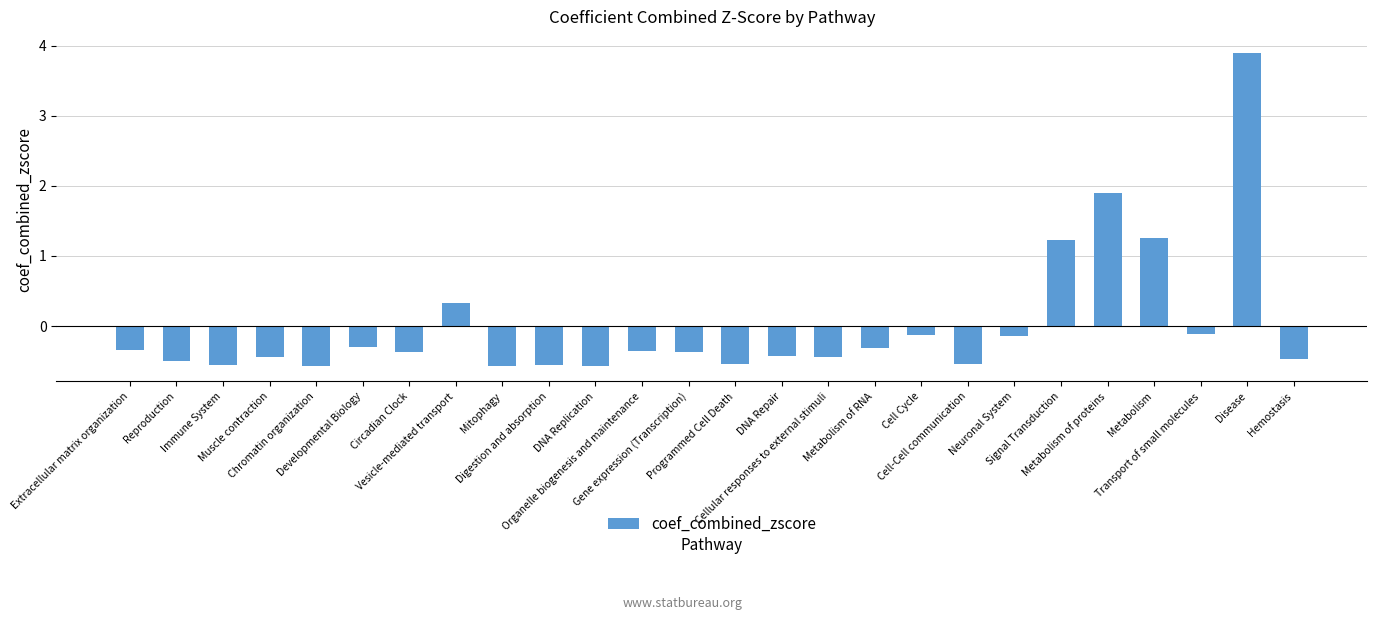

What is the difference between the second highest and second lowest values?

2.5